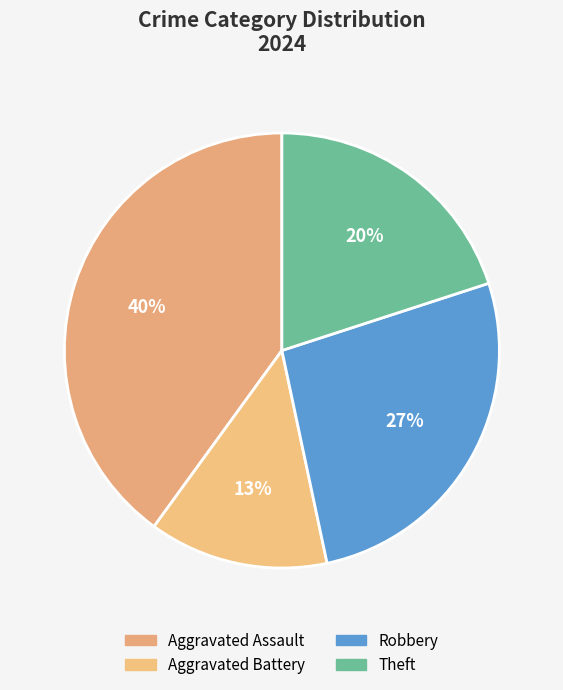

Which slice is the smallest?

Aggravated Battery